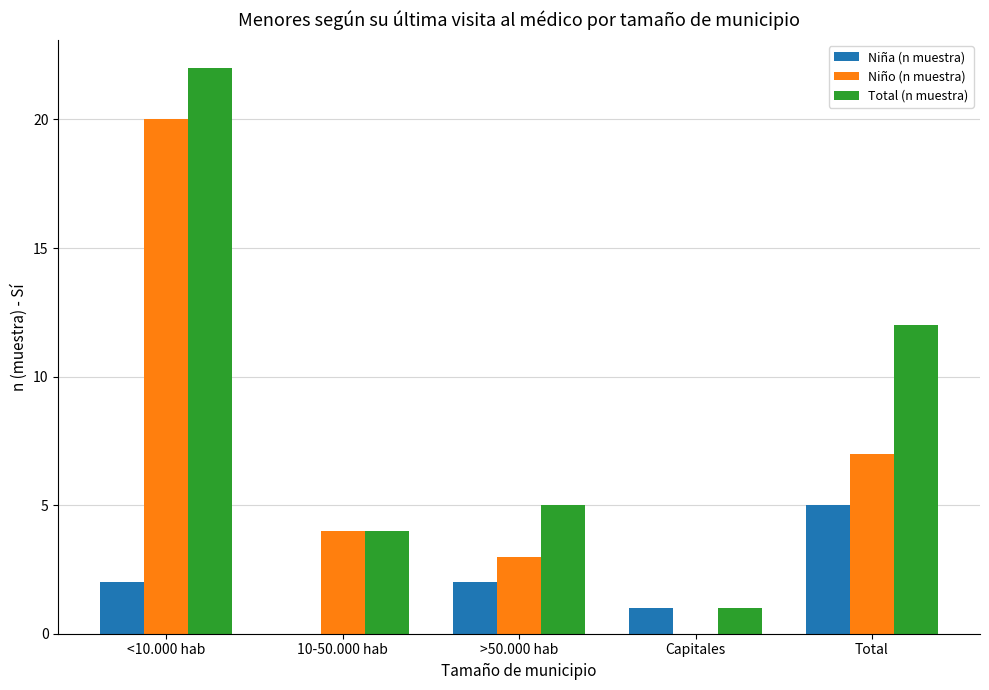

What is the spread (max minus min) of values at Total?

7